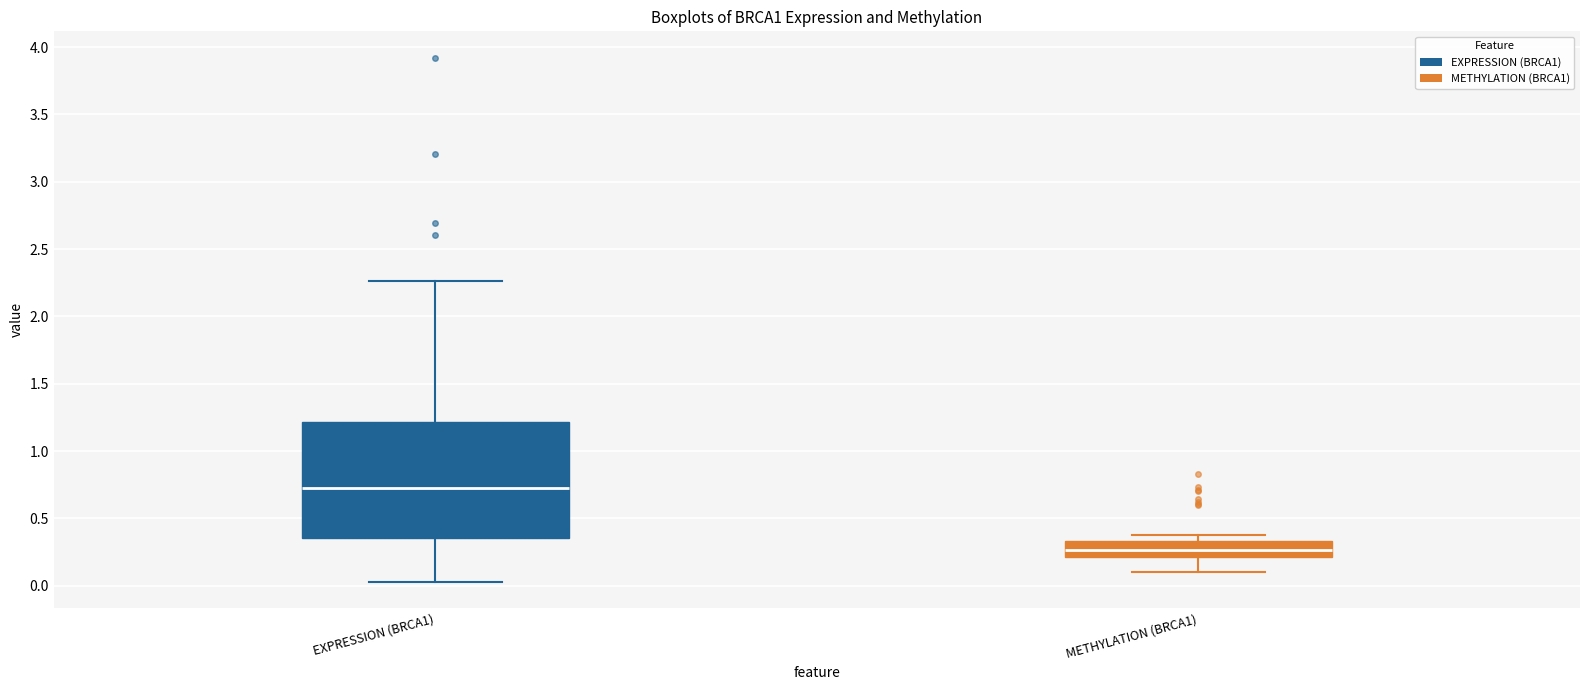

Reading left to right, transcribe this box plot: for each box, give where its median line is, the range the box spans, and where its two whiskers end, as read against the y-axis. The values are not printed on the chart, so give them approximately, as read against the axis.

EXPRESSION (BRCA1): median 0.70, box 0.35 to 1.20, whiskers 0.05 to 2.25
METHYLATION (BRCA1): median 0.25, box 0.20 to 0.35, whiskers 0.10 to 0.40